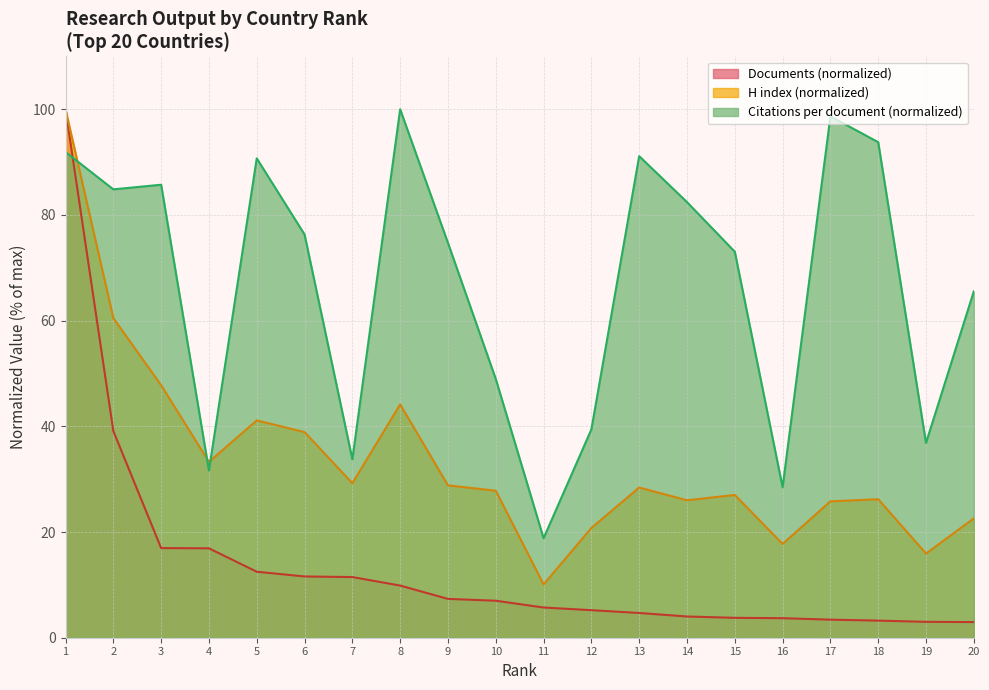

Does the chart have visible grid lines?

Yes